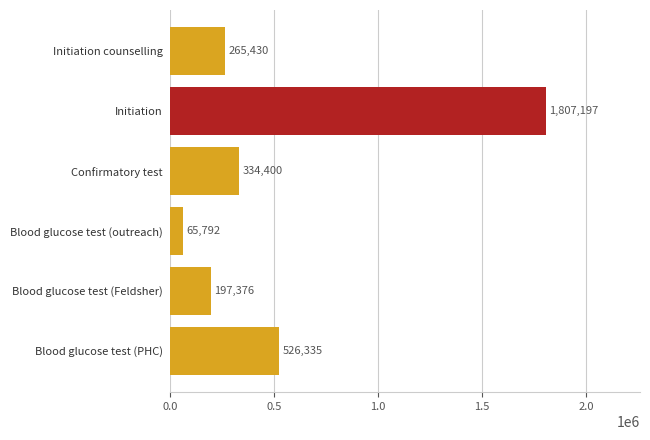

What is the smallest value displayed?

65791.9